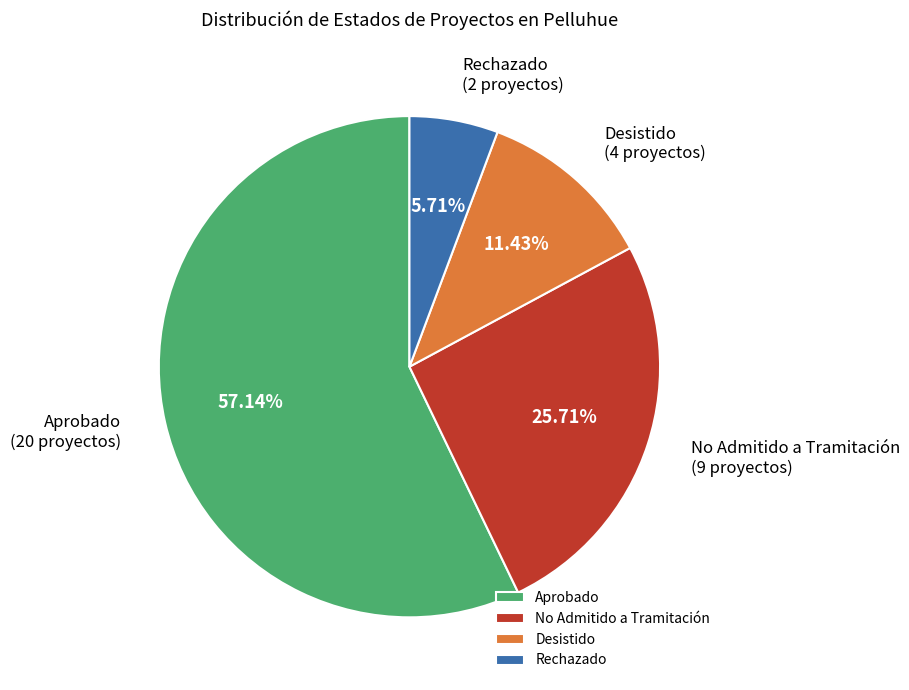

Which slice is the largest?

Aprobado